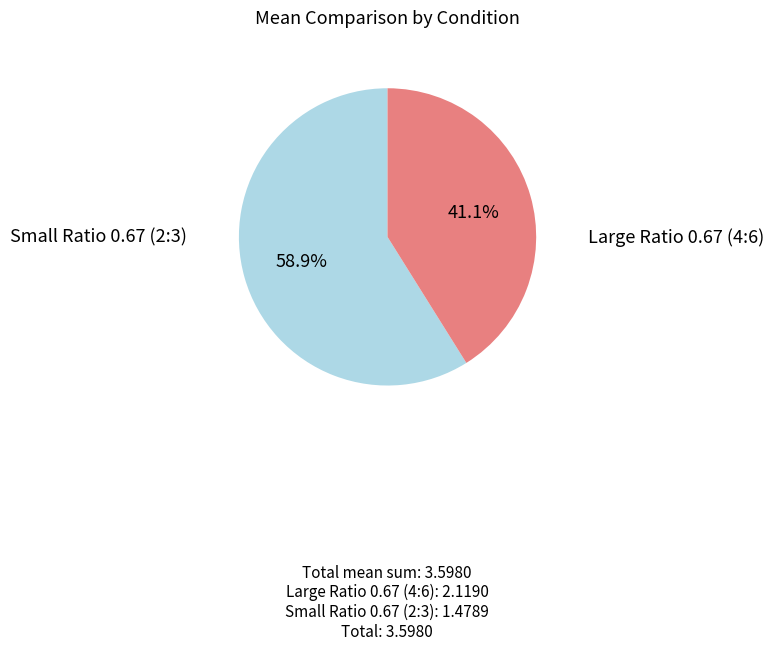

Which slice is the smallest?

Small Ratio 0.67 (2:3)